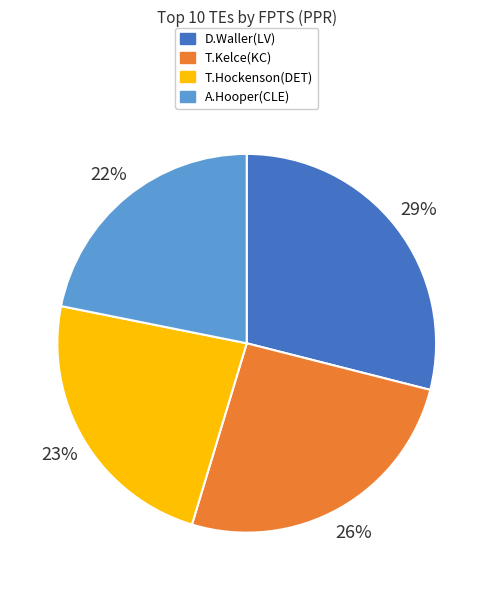

Is there any slice that represents more than half of the pie?

No